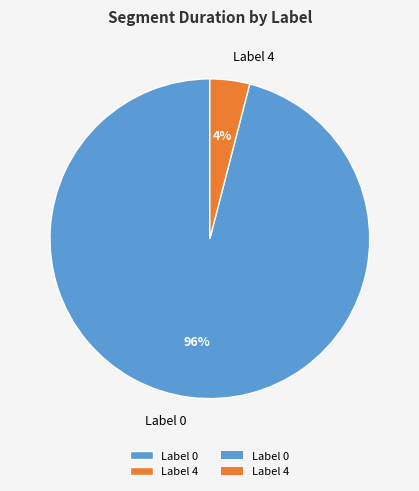

True or false: Label 4 accounts for 4% of the total.

True